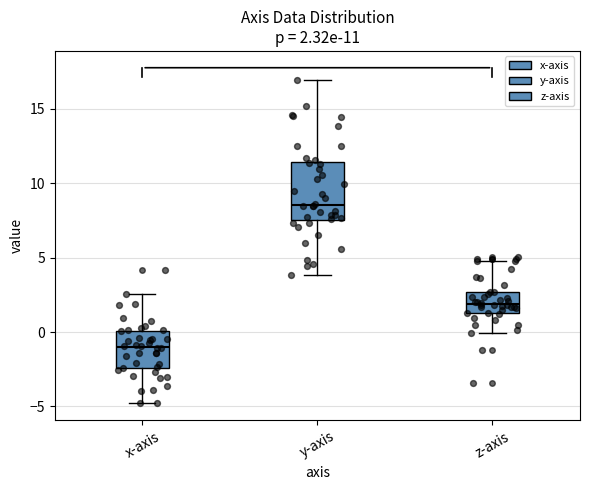

Comparing the boxes themselves (not the whiskers), which one is the tallest?

y-axis